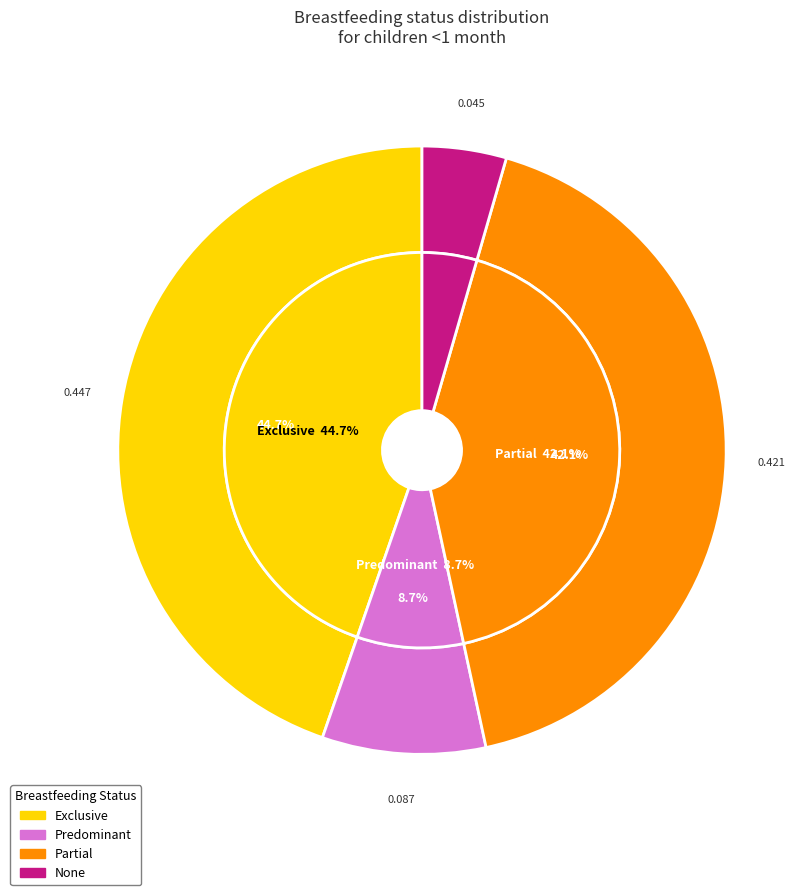

How much of the chart is everything except Exclusive?

55.3%